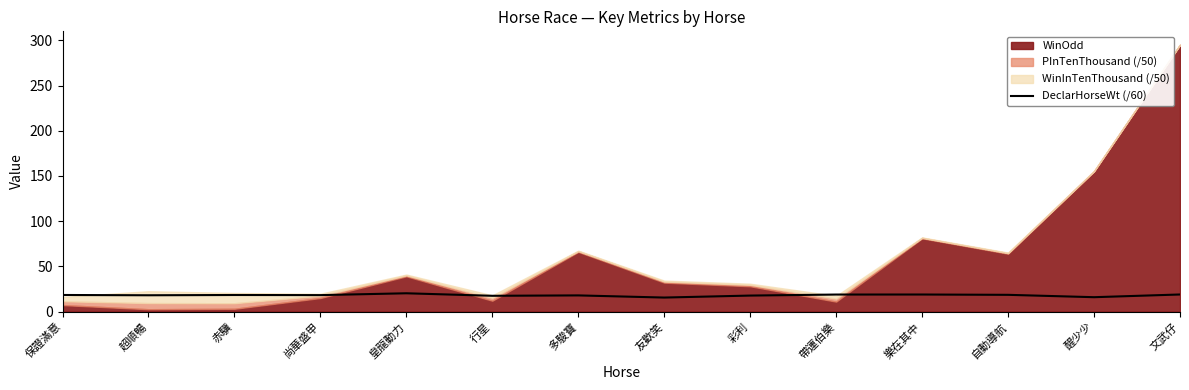

What value does the data have at 尚華盛甲?

18.2